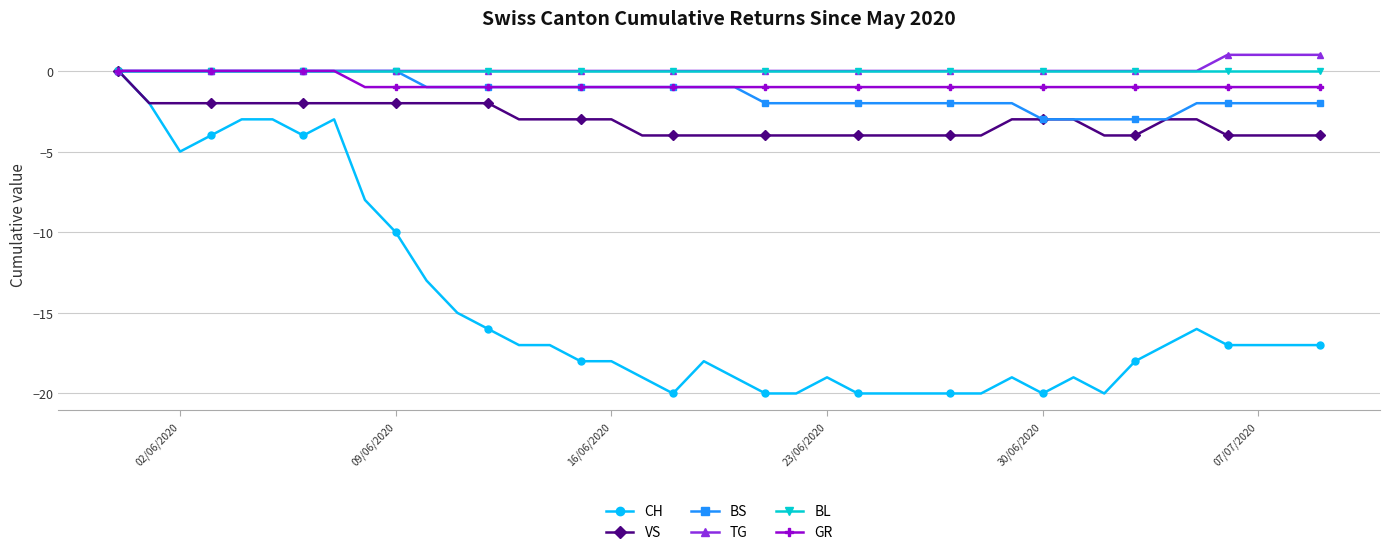

What is the minimum value shown in the chart?

-20